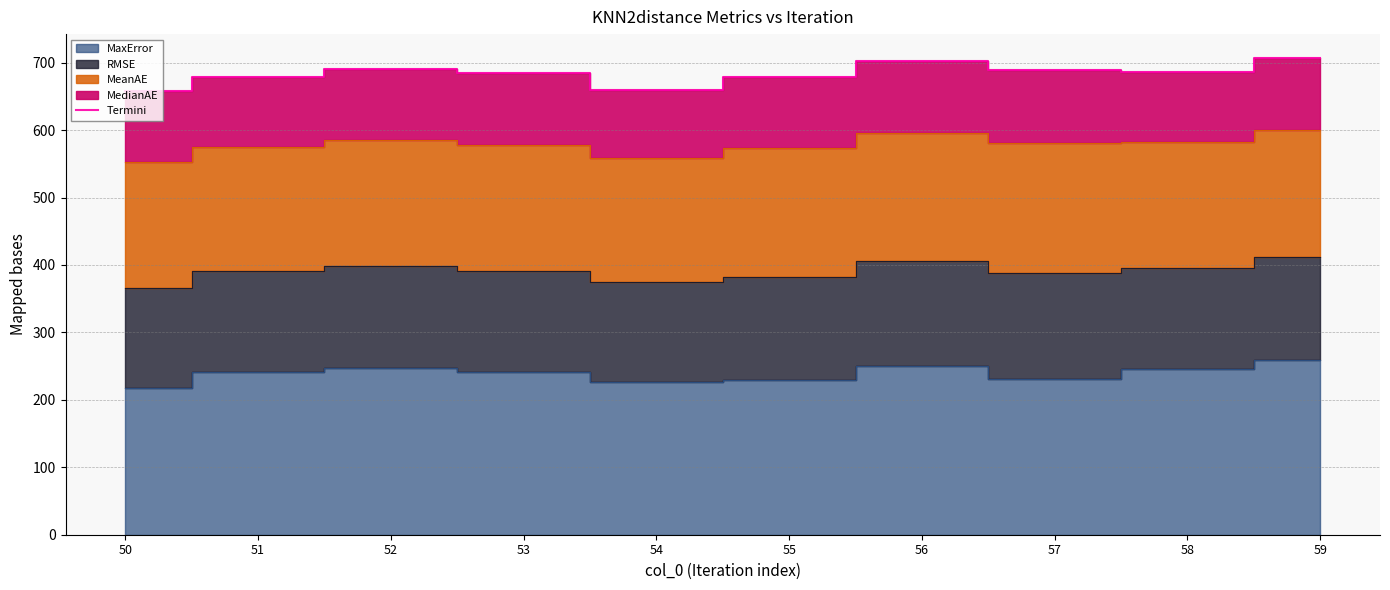

Count the number of values greater than 685.

6